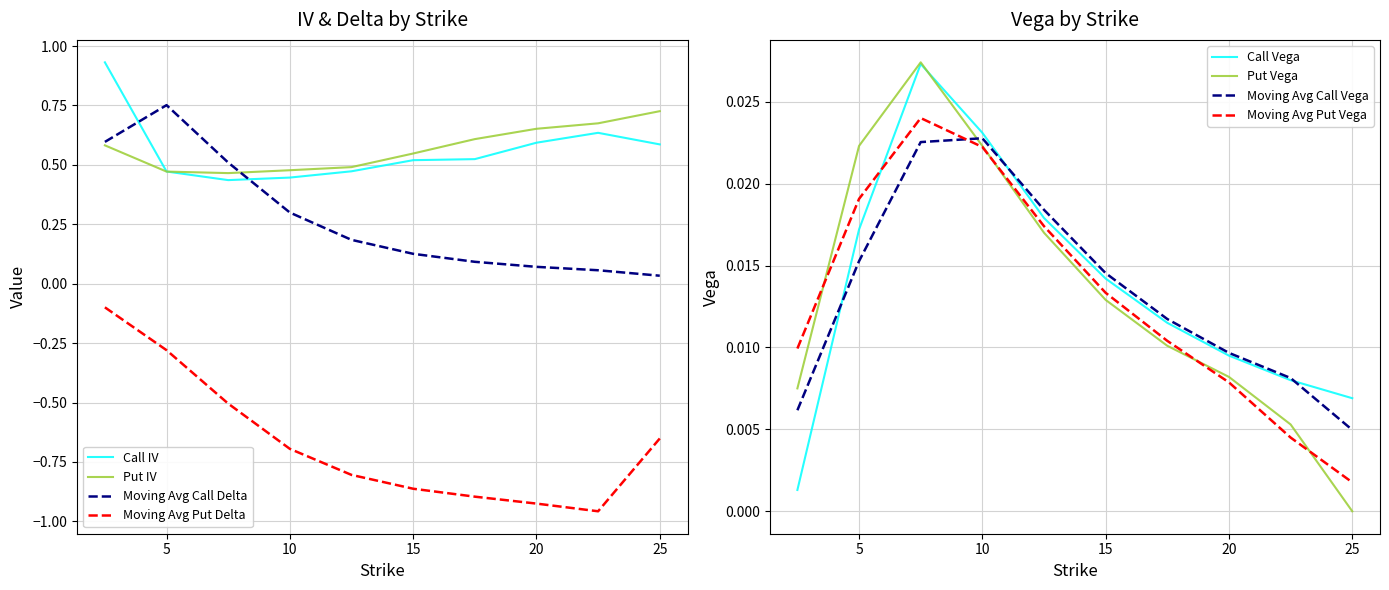

At which category does Put IV reach its first local valley?

7.5